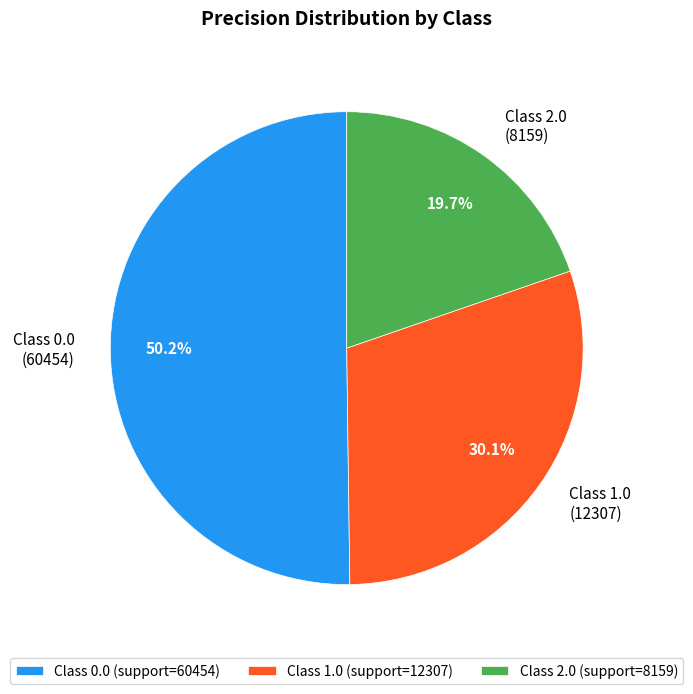

What is the smallest slice in the pie chart?

Class 2.0 (support=8159)